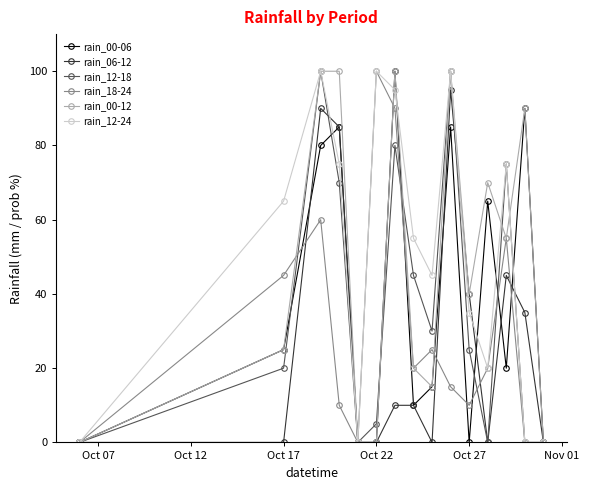

Reading left to right, what are all the values shown in this chart?

rain_00-06: 0	25	80	85	0	0	100	10	15	85	0	65	20	90	0
rain_06-12: 0	0	90	85	0	0	10	10	0	95	40	0	45	35	0
rain_12-18: 0	20	100	70	0	5	80	45	30	100	25	0	75	0	0
rain_18-24: 0	45	60	10	0	100	90	20	25	15	10	20	55	0	0
rain_00-12: 0	25	100	100	0	0	100	20	15	100	40	70	55	90	0
rain_12-24: 0	65	100	75	0	100	95	55	45	100	35	20	75	0	0